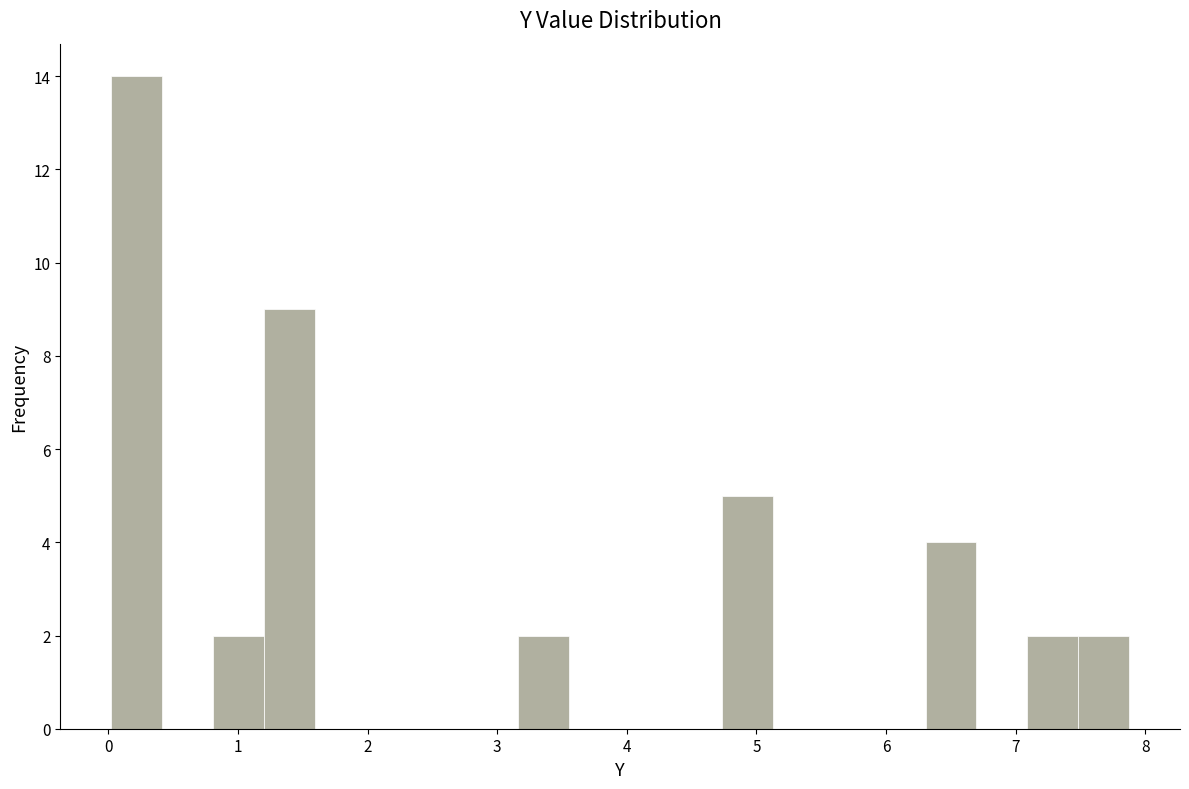

Around what value on the x-axis is the tallest bar? Give the approximate position of its centre, as read against the axis.

0.2